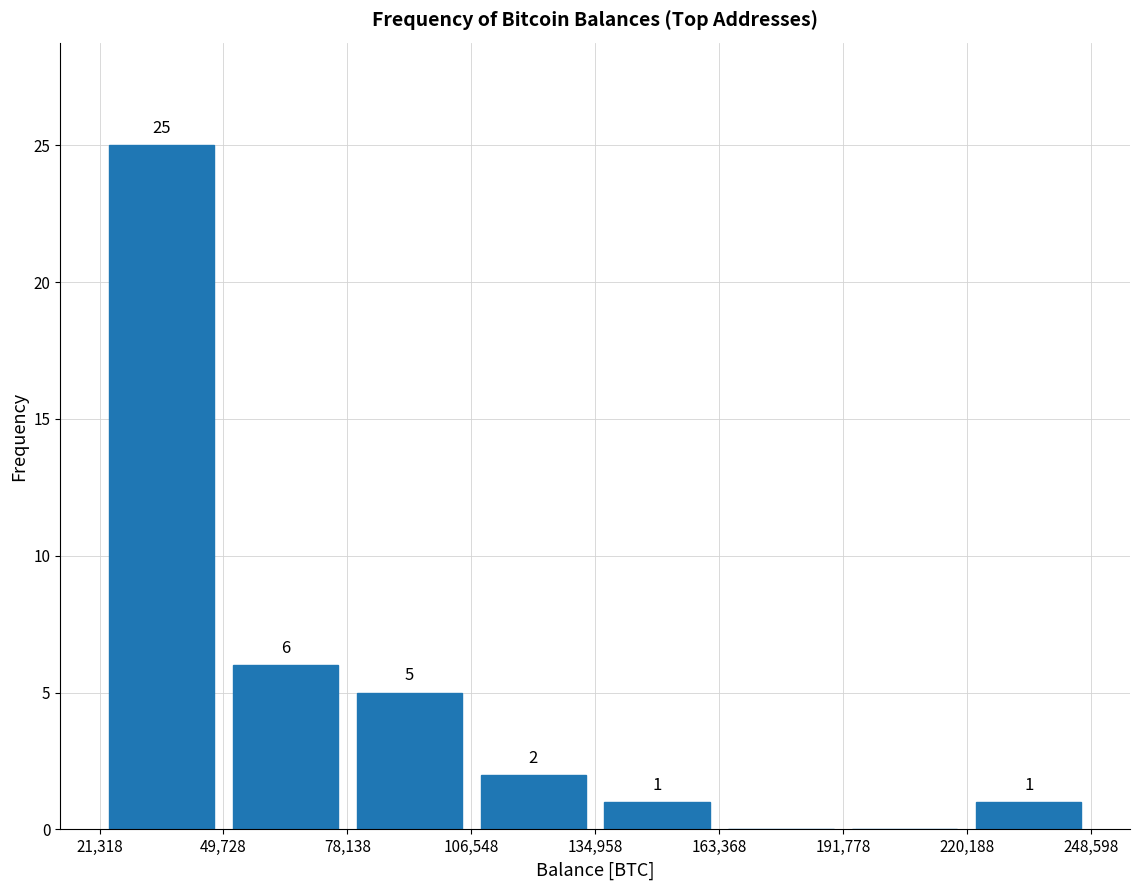

Over which range of the x-axis is the bar tallest?

21,318 to 49,728